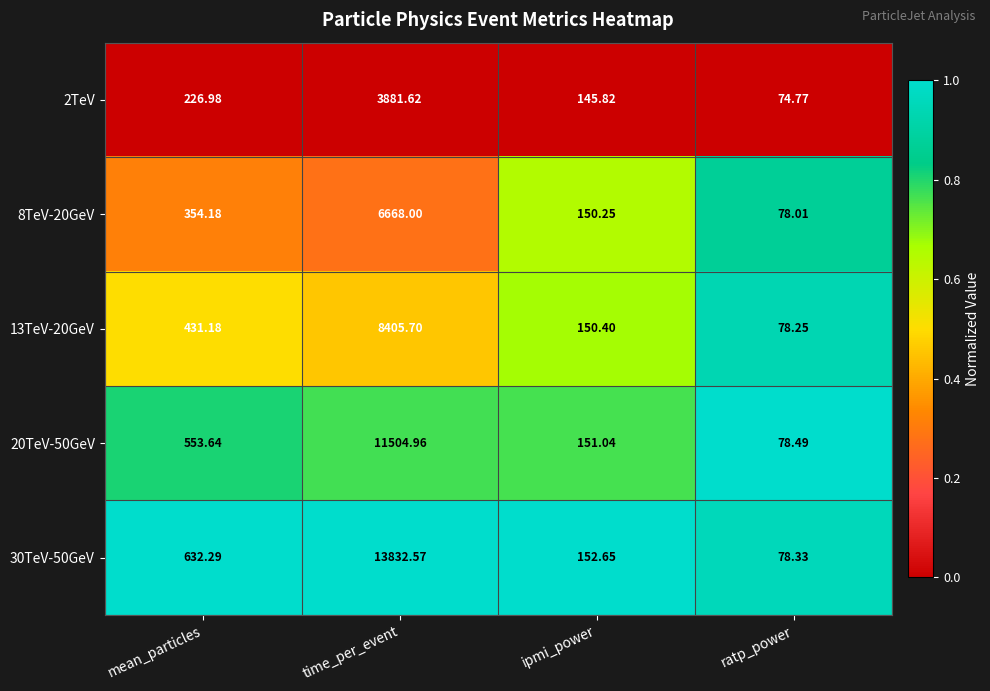

Where does the 20TeV-50GeV series first go above 553?

mean_particles